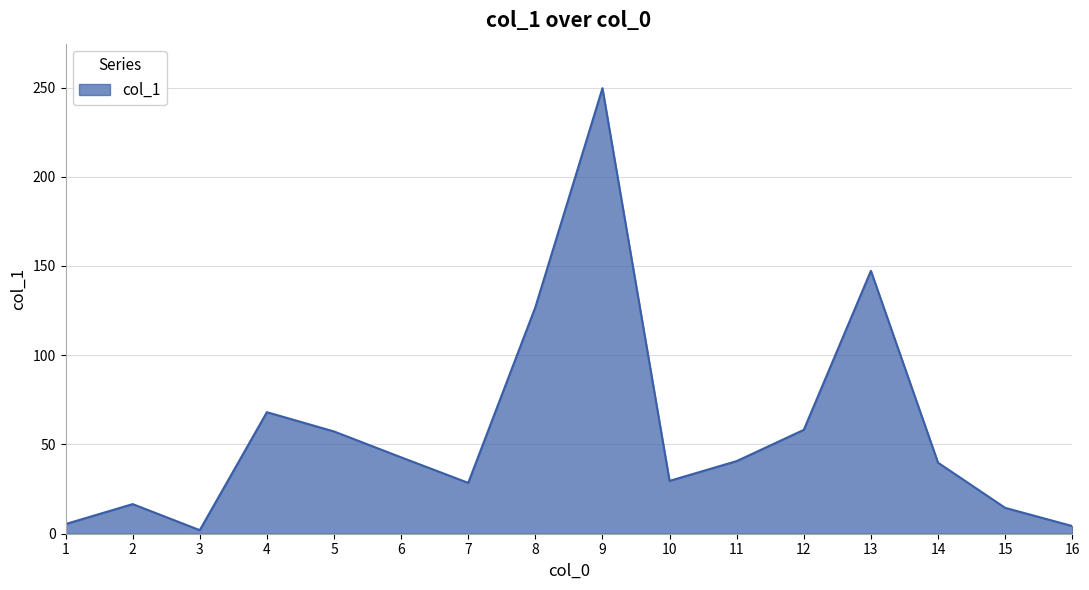

What is the maximum value shown in the chart?

249.6